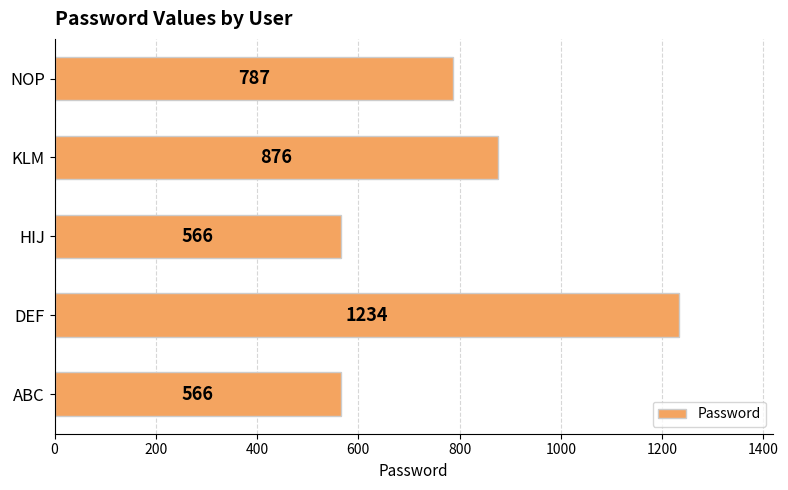

Approximately how many times larger is the value at DEF compared to NOP?

1.6